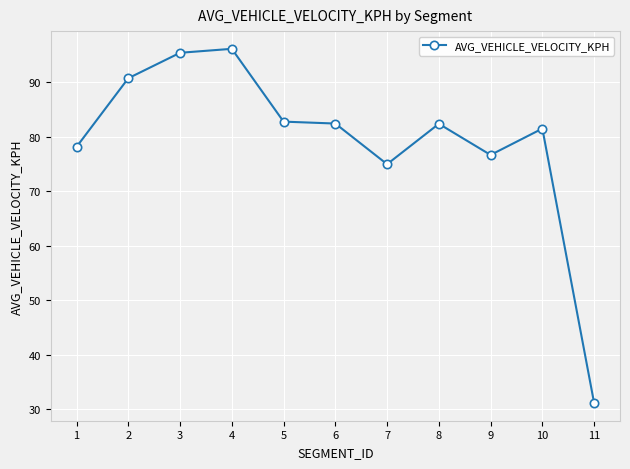

At which category does the chart reach its peak across all series?

4